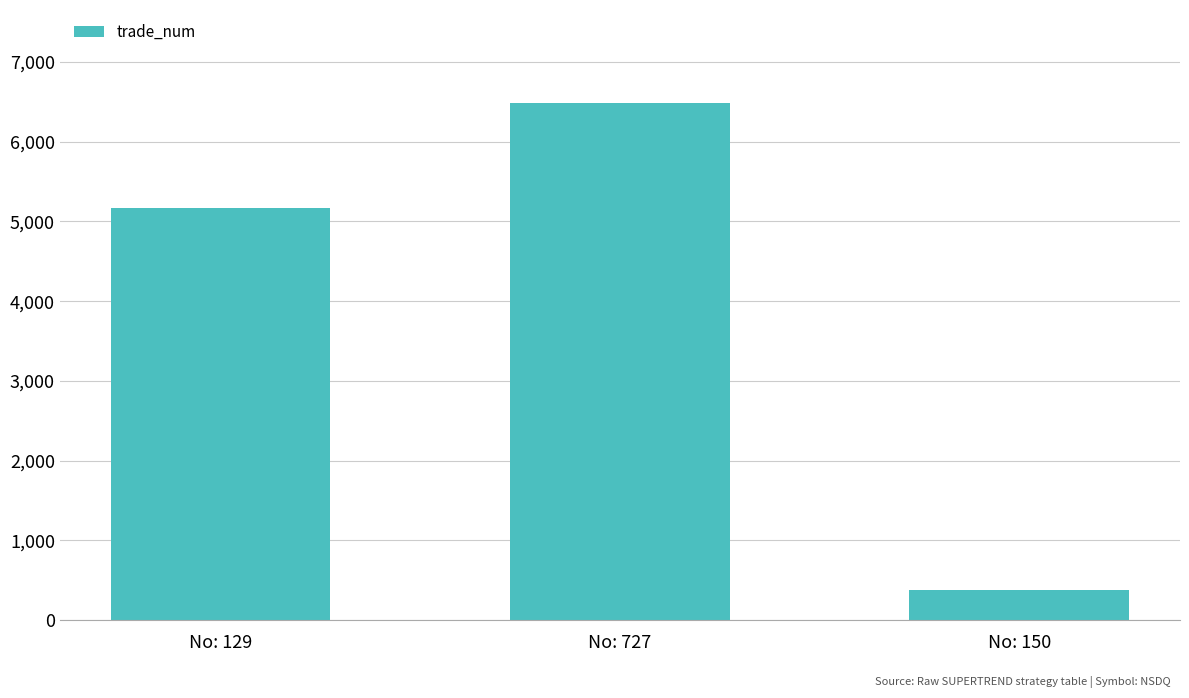

Approximately how many times larger is the value at No: 129 compared to No: 150?

13.9